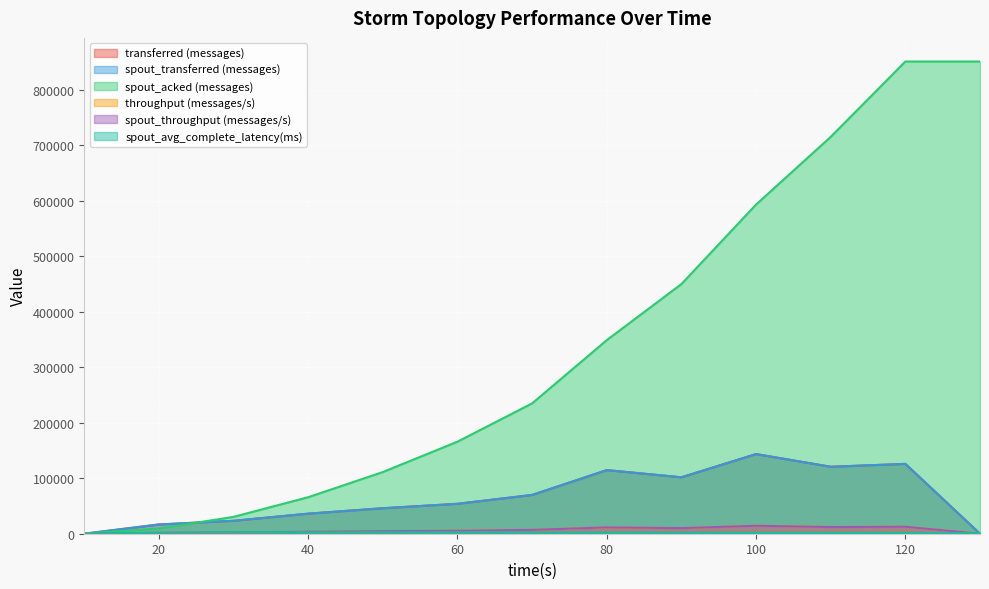

List the labels in order of spout_avg_complete_latency(ms) value, smallest first.

10, 120, 130, 110, 100, 90, 80, 20, 70, 60, 50, 40, 30